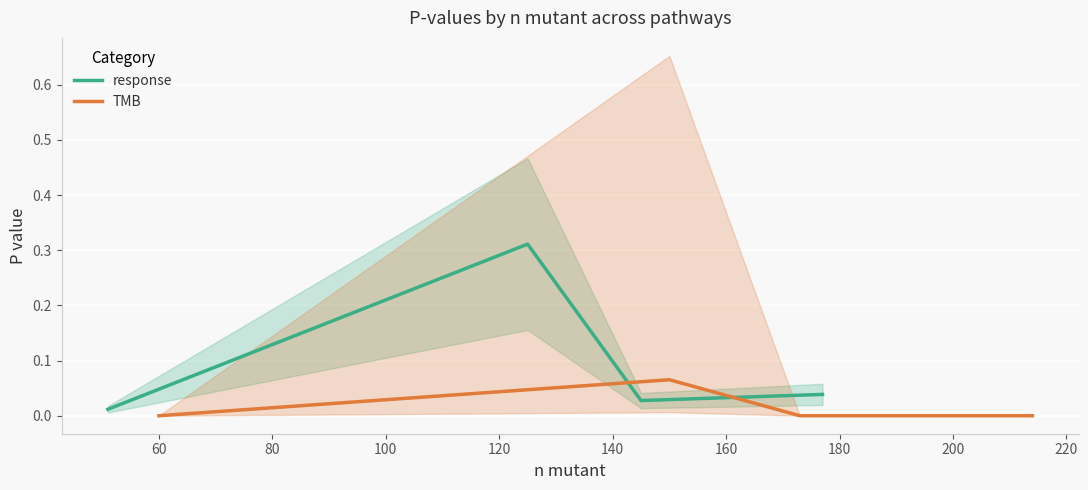

True or false: response has more than 0 points higher than both neighbors.

True